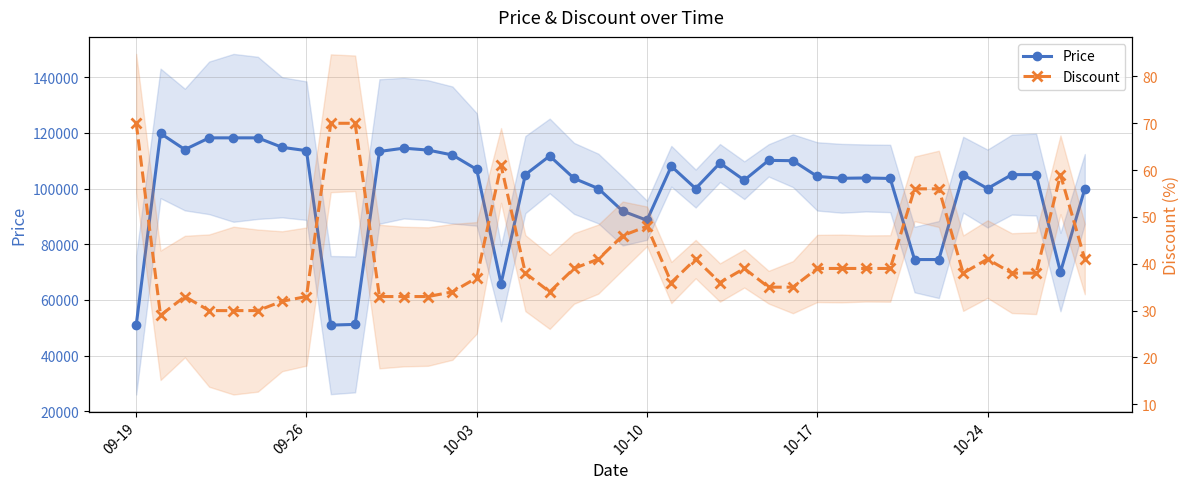

How many lines are shown in the chart?

2